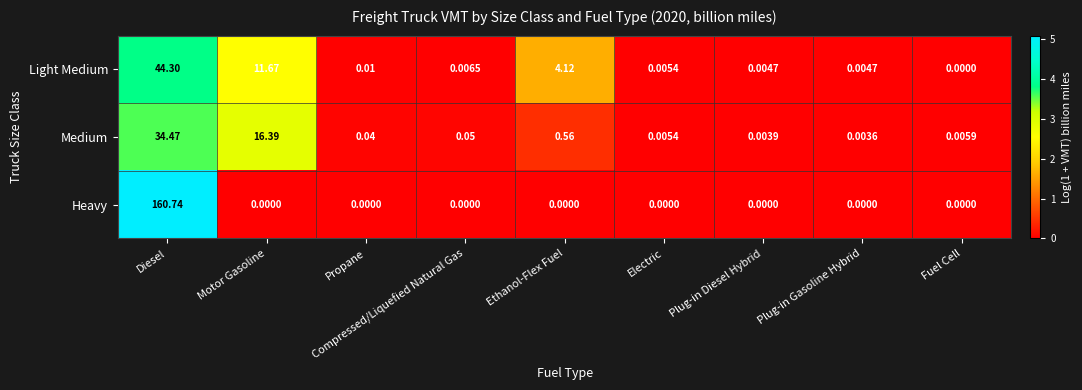

Which series has the largest range (max minus min)?

Heavy